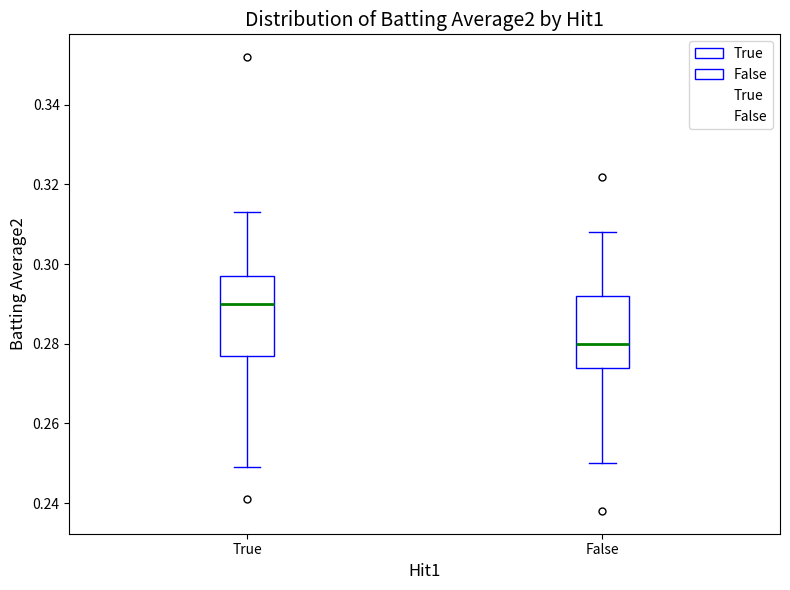

Which box is the tallest, from its lower edge to its upper edge?

True